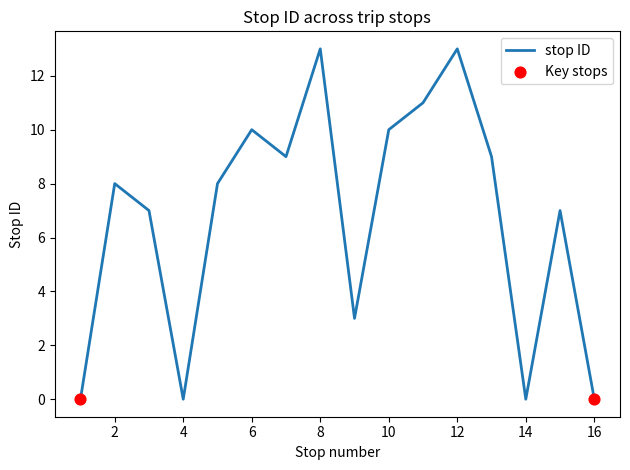

What is the greatest value displayed?

13